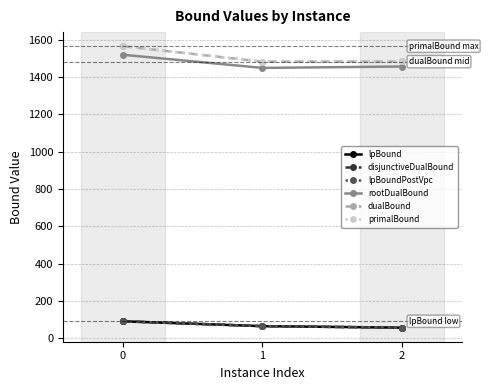

Does the chart display data point markers on the line(s)?

Yes